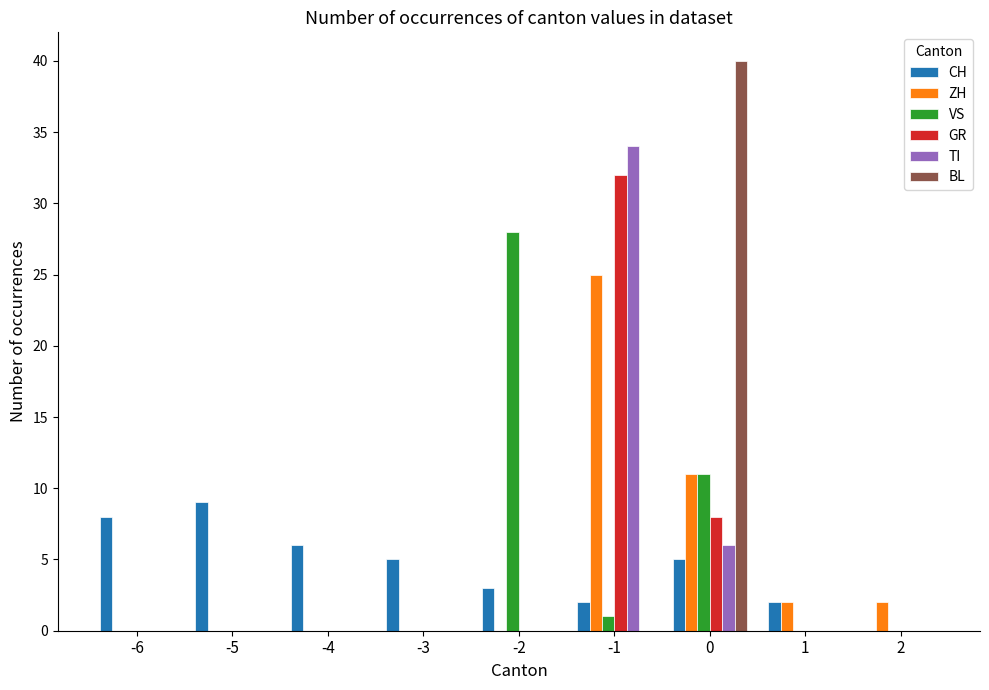

What is the sum of the CH values at -6 and 2?

8